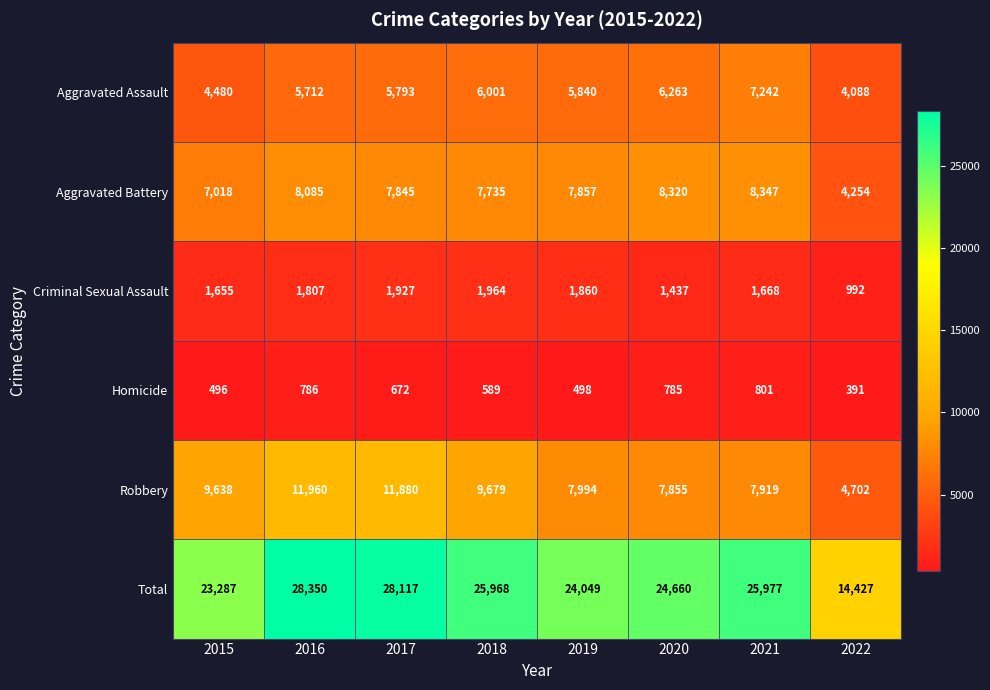

The Aggravated Battery series shows 7735 at 2018. True or false?

True